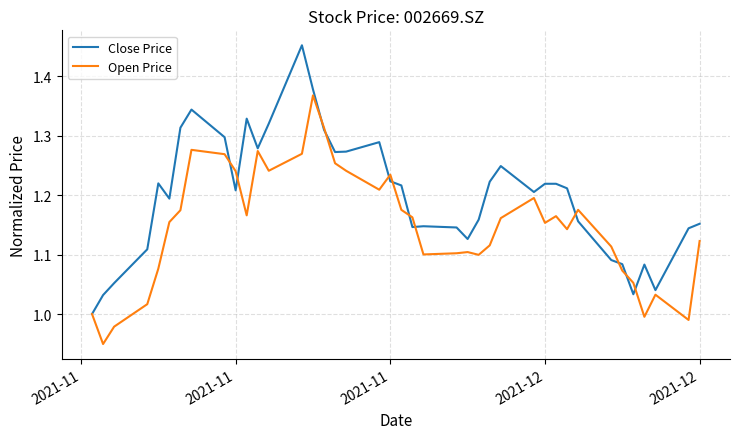

Rank the series by their average value, from lowest to highest.

Open Price, Close Price